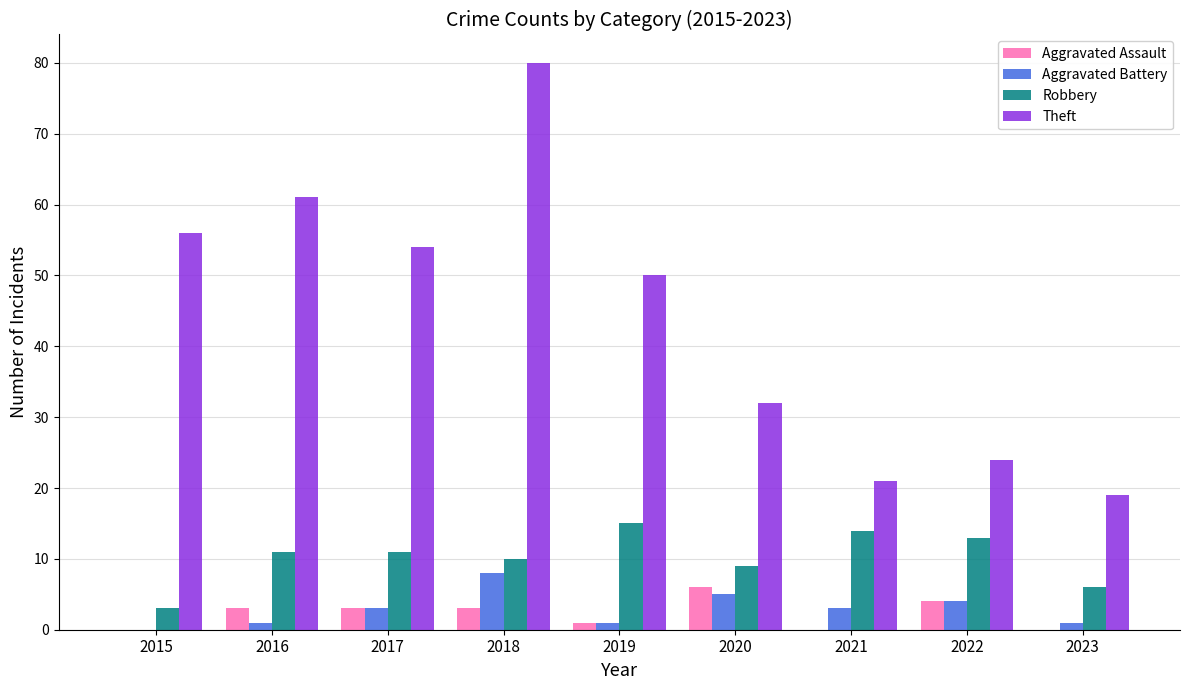

What are all the series names shown in the legend?

Aggravated Assault, Aggravated Battery, Robbery, Theft